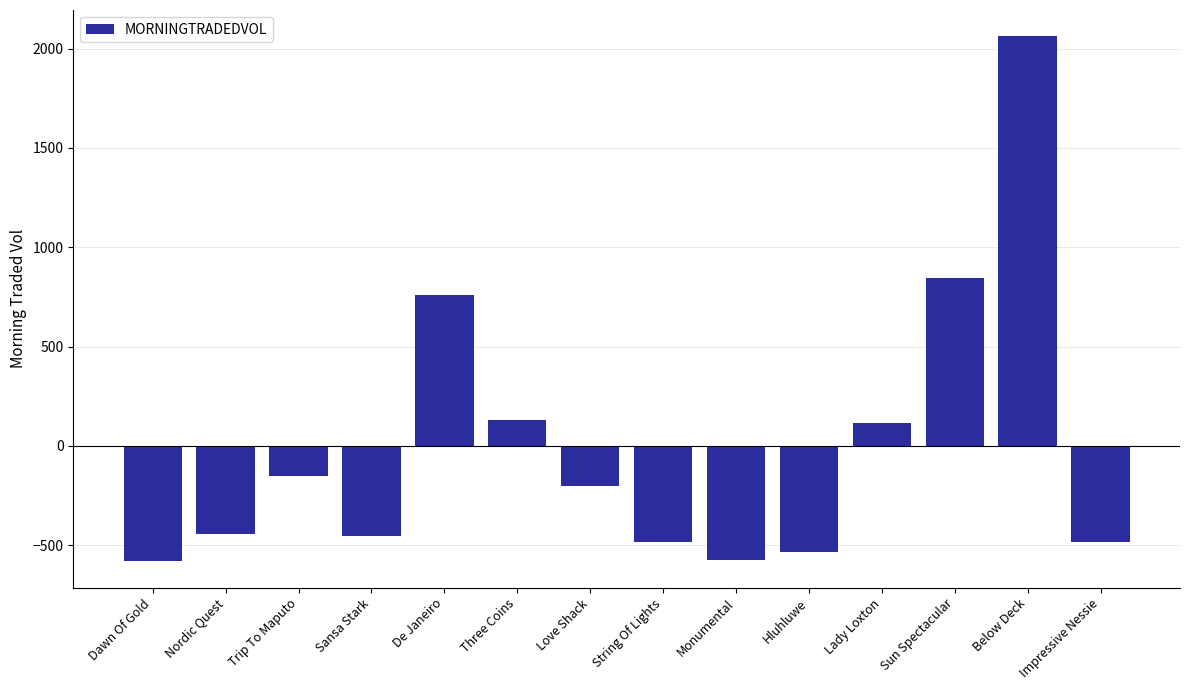

What is the maximum value shown in the chart?

2062.3